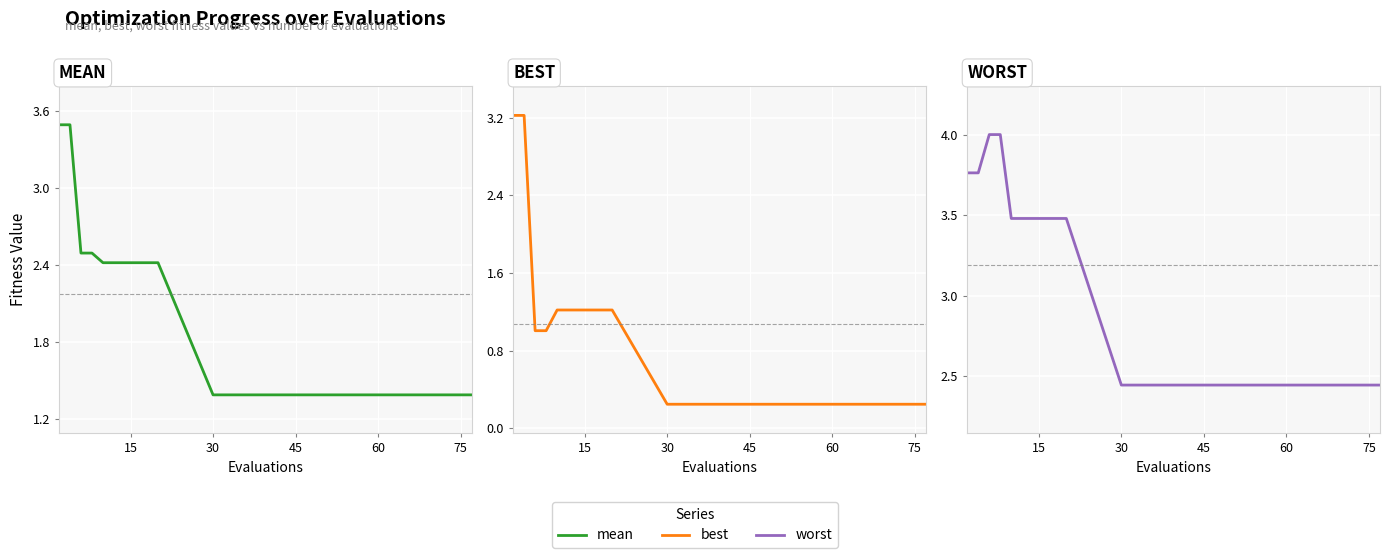

How many series are shown in this chart?

3